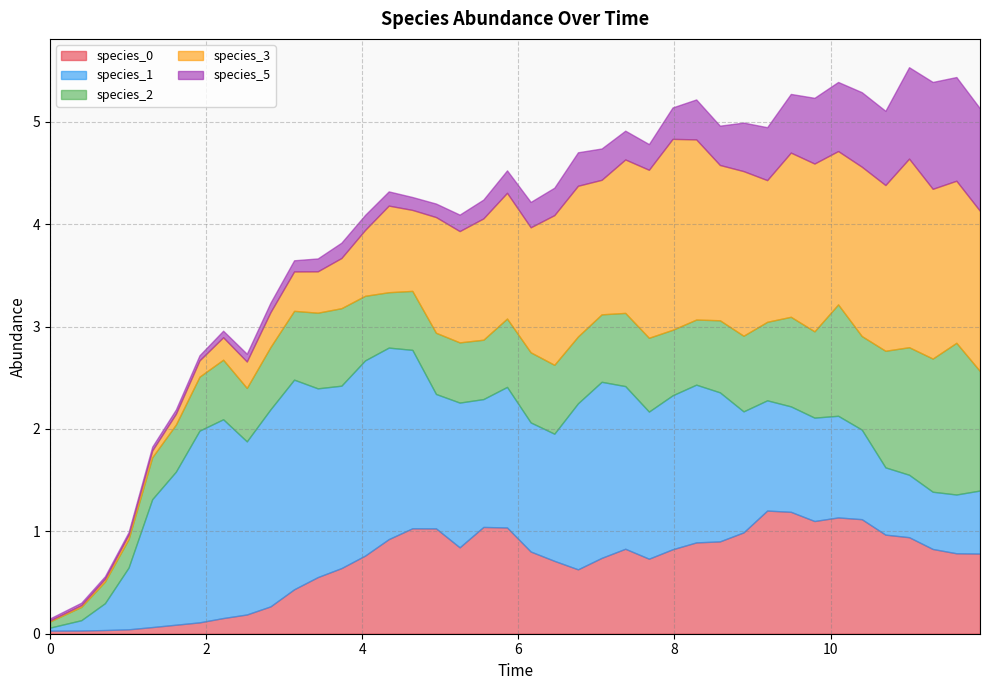

How many lines are shown in the chart?

5